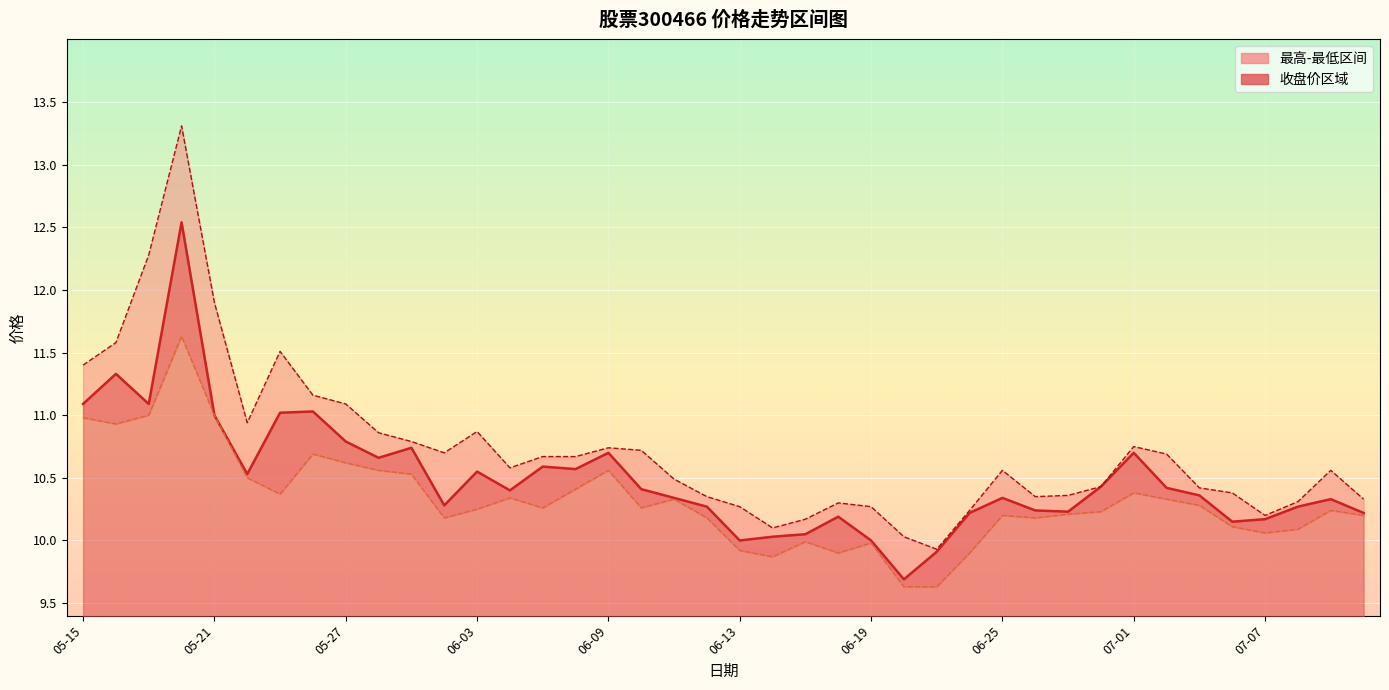

True or false: 收盘 and 最低 intersect in this chart.

False